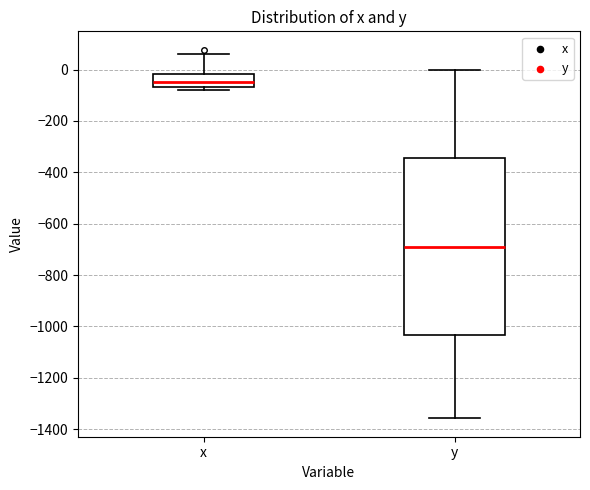

Reading left to right, transcribe this box plot: for each box, give where its median line is, the range the box spans, and where its two whiskers end, as read against the y-axis. The values are not printed on the chart, so give them approximately, as read against the axis.

x: median -40, box -60 to -20, whiskers -80 to 60
y: median -700, box -1040 to -340, whiskers -1360 to 0